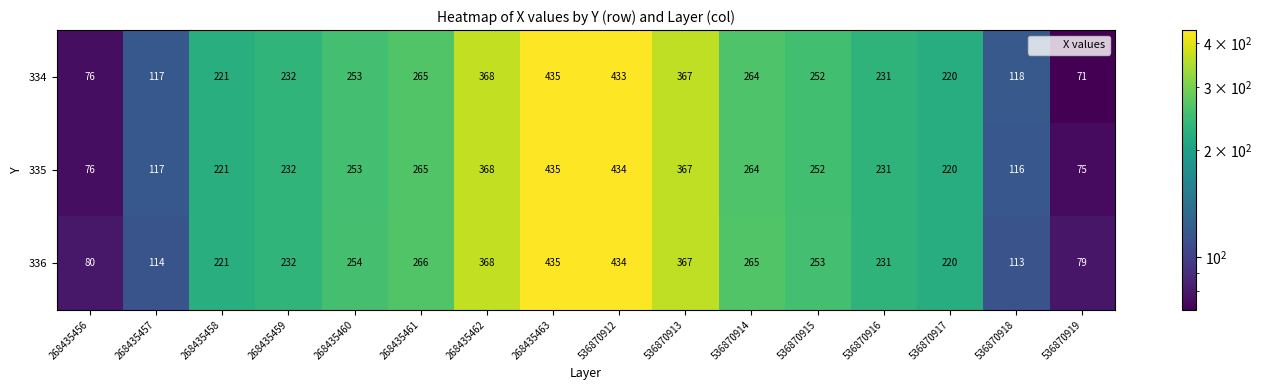

Rank the categories by 336 value from lowest to highest.

536870919, 268435456, 536870918, 268435457, 536870917, 268435458, 536870916, 268435459, 536870915, 268435460, 536870914, 268435461, 536870913, 268435462, 536870912, 268435463